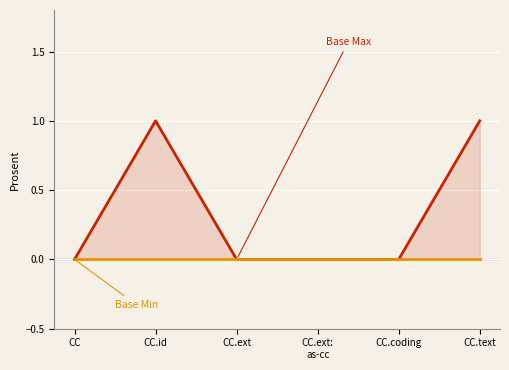

How many values in the Base Max series exceed 0?

2